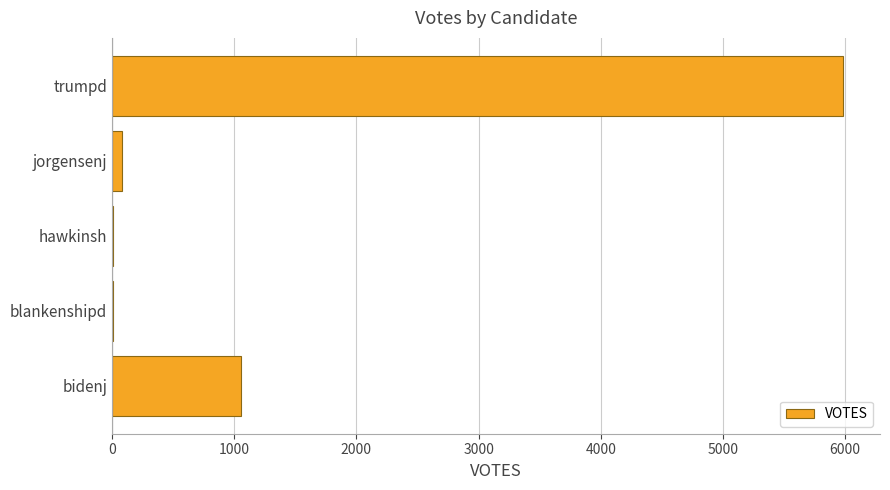

At which category does the chart reach its peak across all series?

trumpd